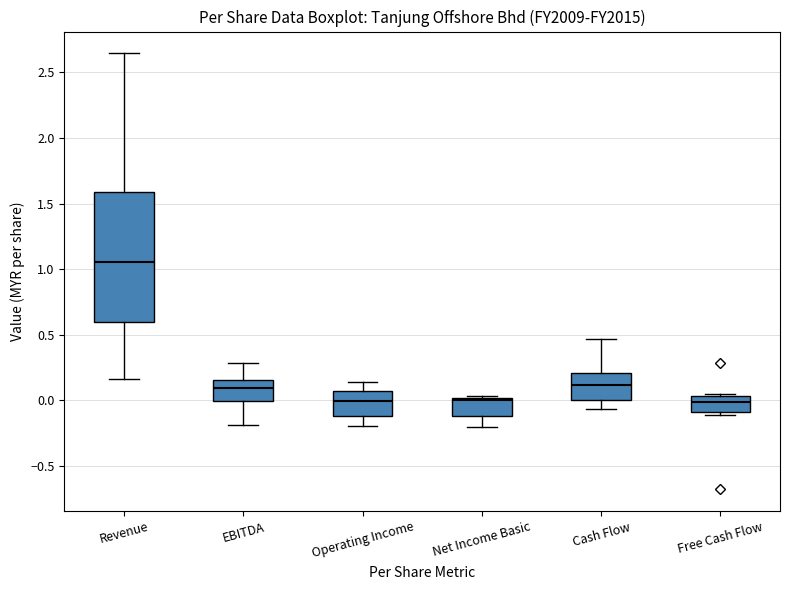

Reading left to right, transcribe this box plot: for each box, give where its median line is, the range the box spans, and where its two whiskers end, as read against the y-axis. The values are not printed on the chart, so give them approximately, as read against the axis.

Revenue: median 1.05, box 0.60 to 1.60, whiskers 0.15 to 2.65
EBITDA: median 0.10, box 0.00 to 0.15, whiskers -0.20 to 0.30
Operating Income: median 0.00, box -0.10 to 0.05, whiskers -0.20 to 0.15
Net Income Basic: median 0.00 (just below the box's upper edge), box -0.10 to 0.00, whiskers -0.20 to 0.05
Cash Flow: median 0.10, box 0.00 to 0.20, whiskers -0.05 to 0.45
Free Cash Flow: median 0.00, box -0.10 to 0.05, whiskers -0.10 (just below the box's lower edge) to 0.05 (just above the box's upper edge)